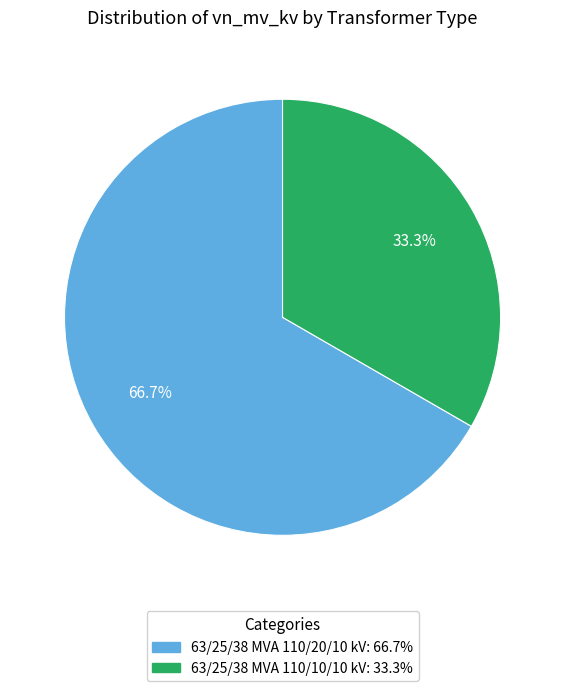

Count the number of slices in the pie.

2